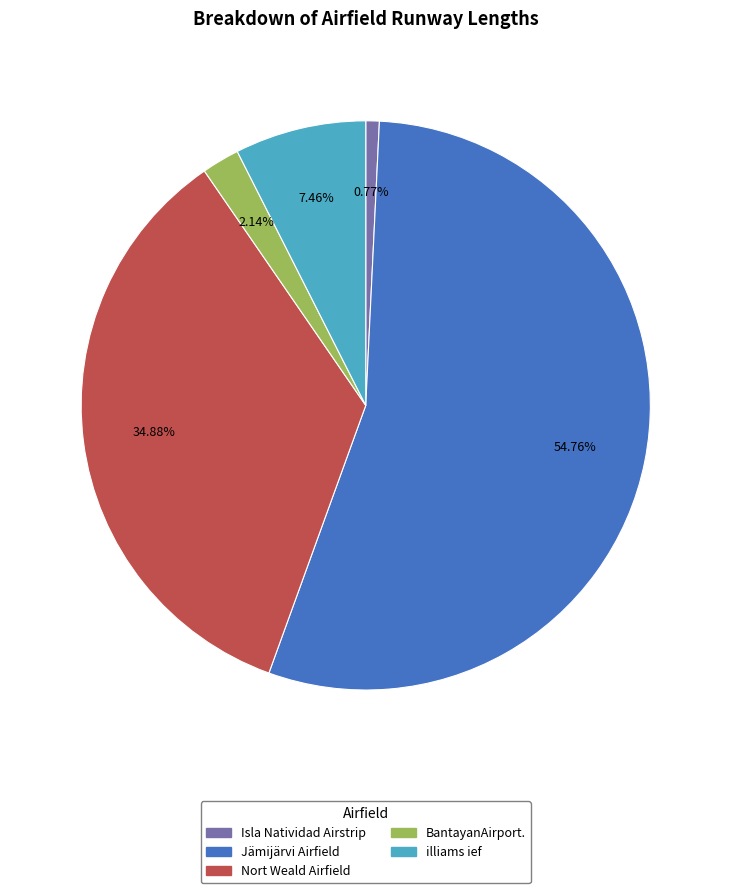

What is the total percentage of BantayanAirport. and Isla Natividad Airstrip?

2.9%